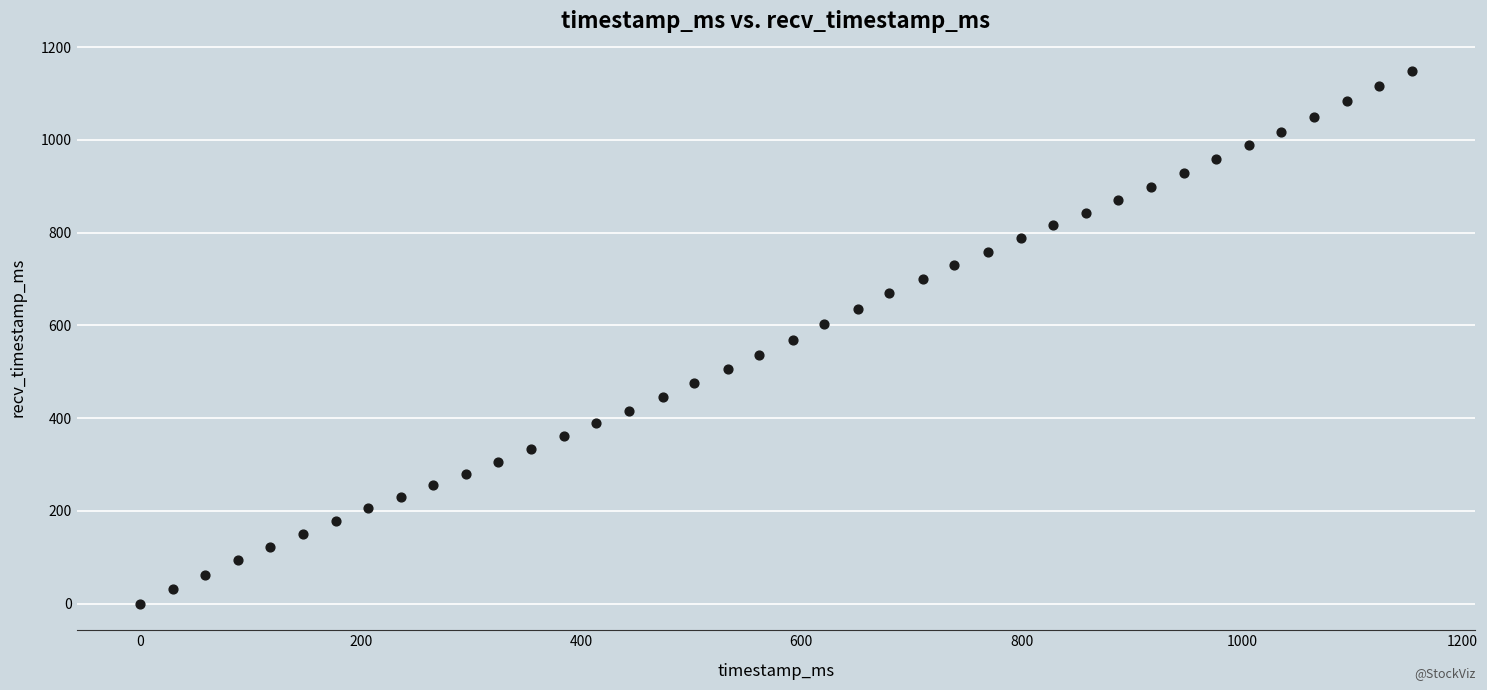

What is the range of Y values (max minus min)?

1148